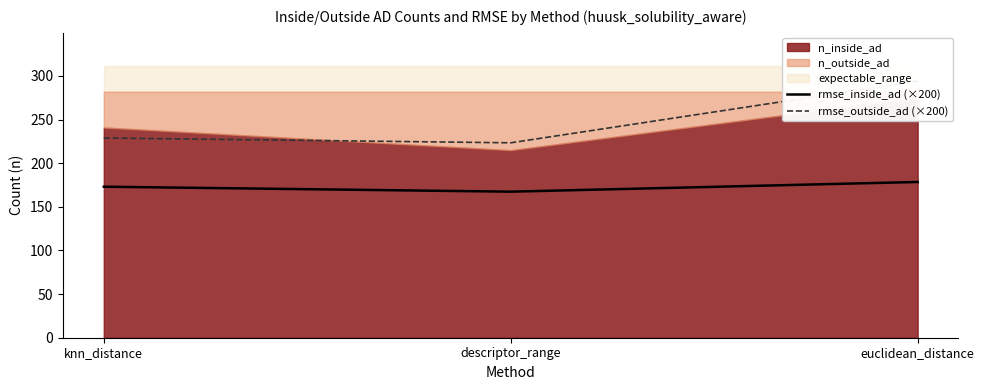

How many lines are shown in the chart?

2